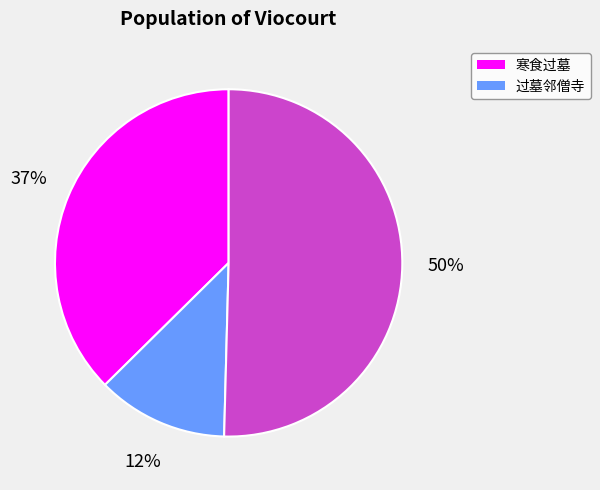

Is there a majority slice in this chart?

Yes